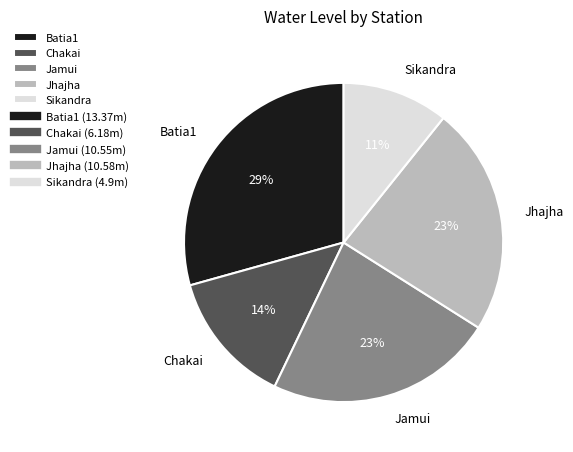

To the nearest percent, what percentage of the pie is Sikandra?

11%